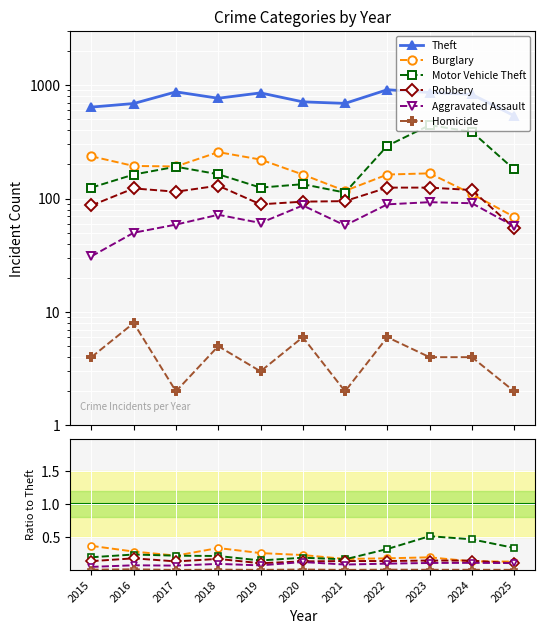

Where is Theft nearest to the value 724?

2020